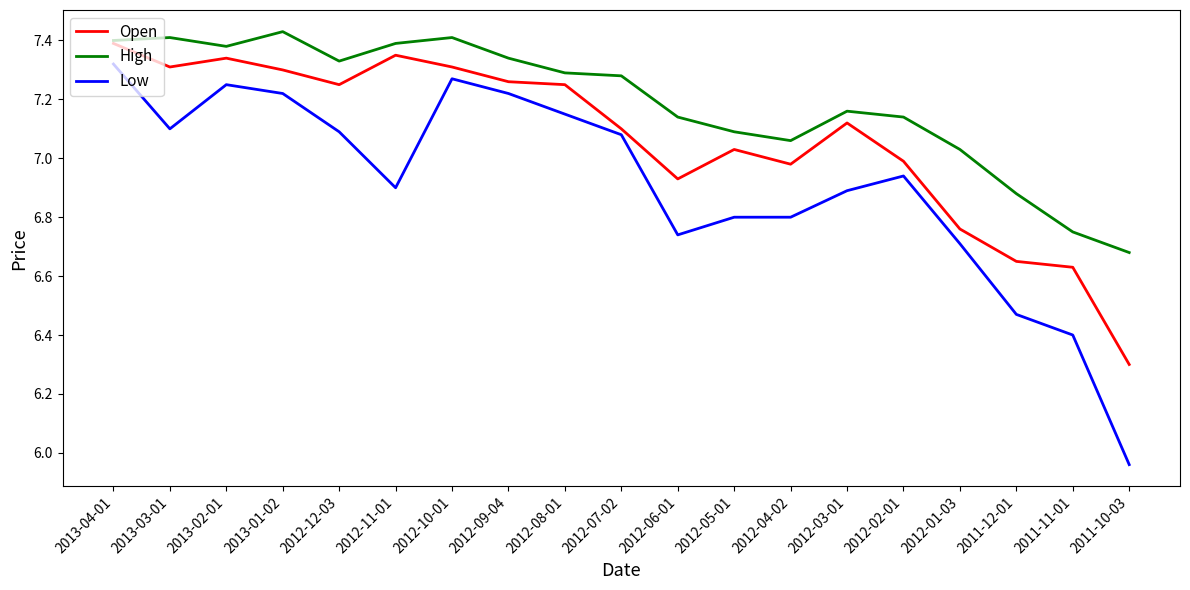

Rank the series at 2012-08-01 from lowest to highest value.

Low, Open, High